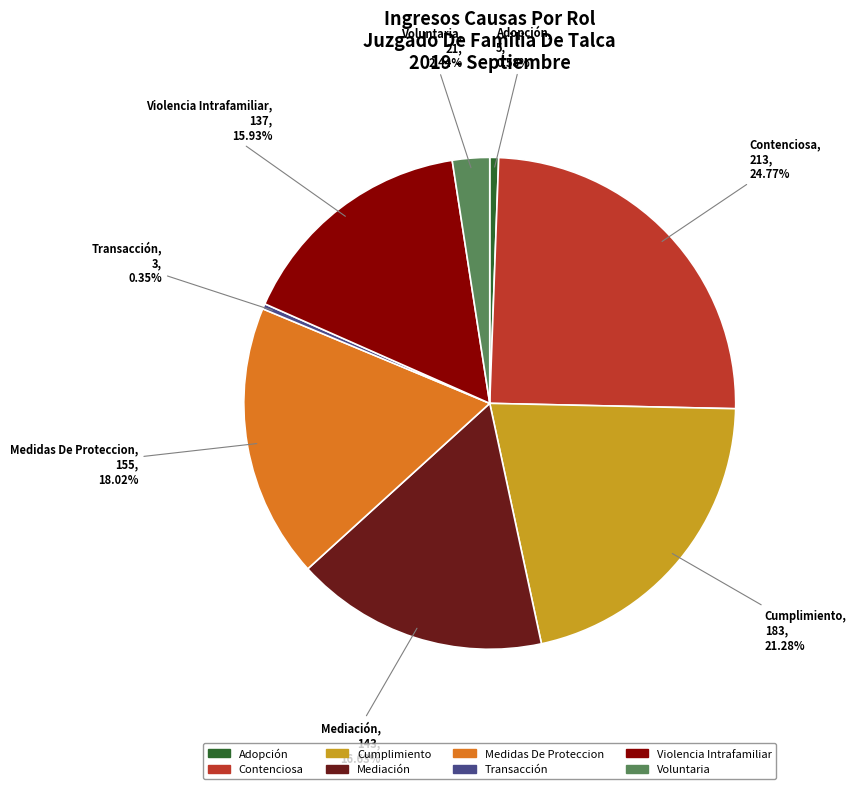

How many segments does this pie chart have?

8